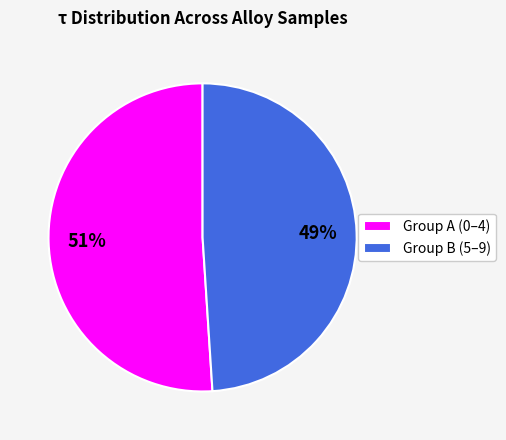

What is the majority slice?

Group A (0–4)